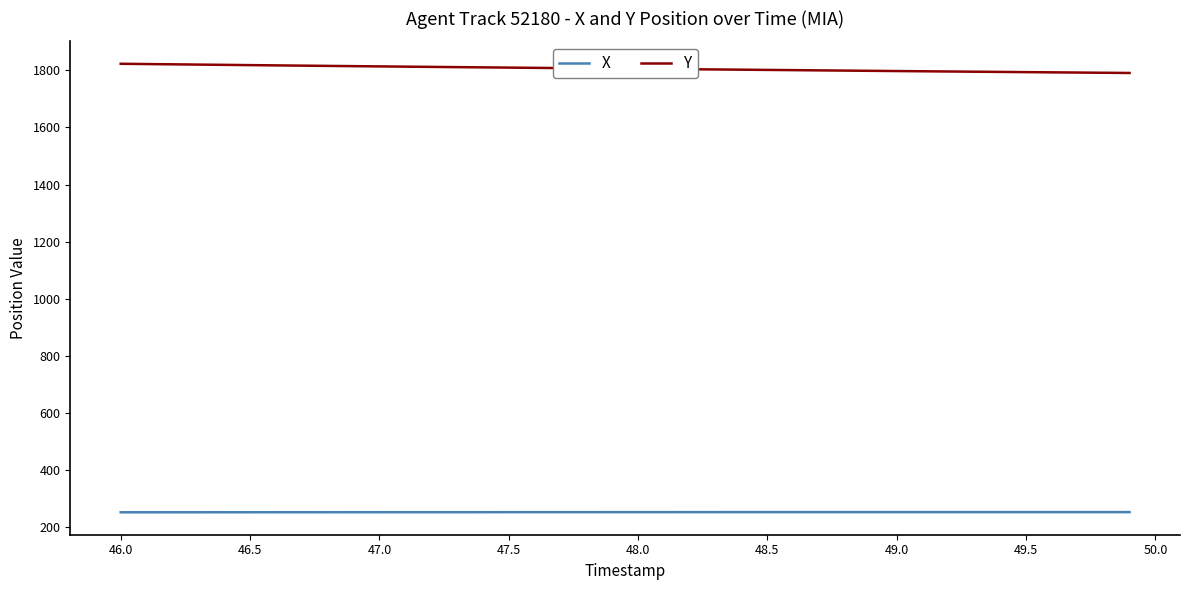

What is the difference between the maximum and minimum values in the X series?

0.7